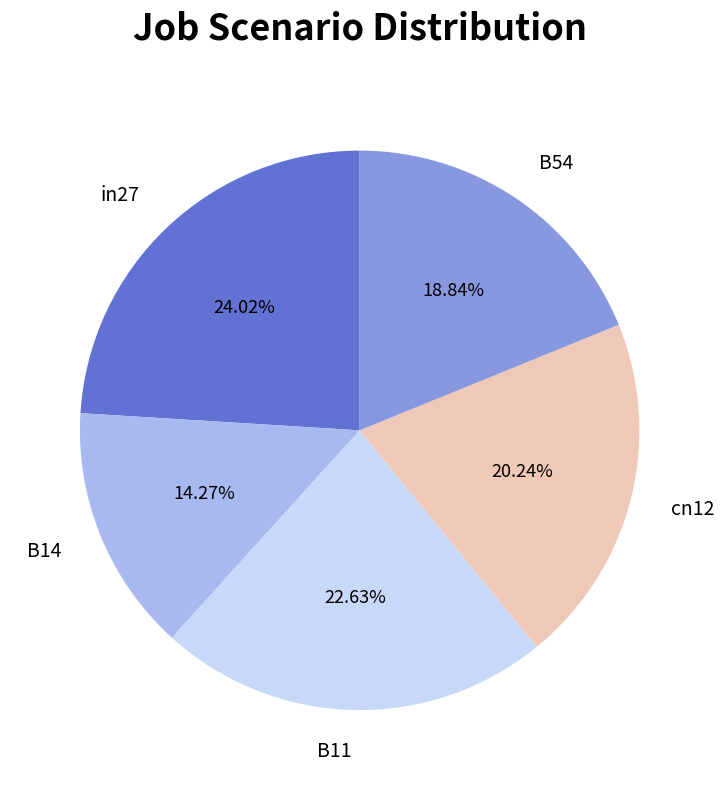

Is there a majority slice in this chart?

No